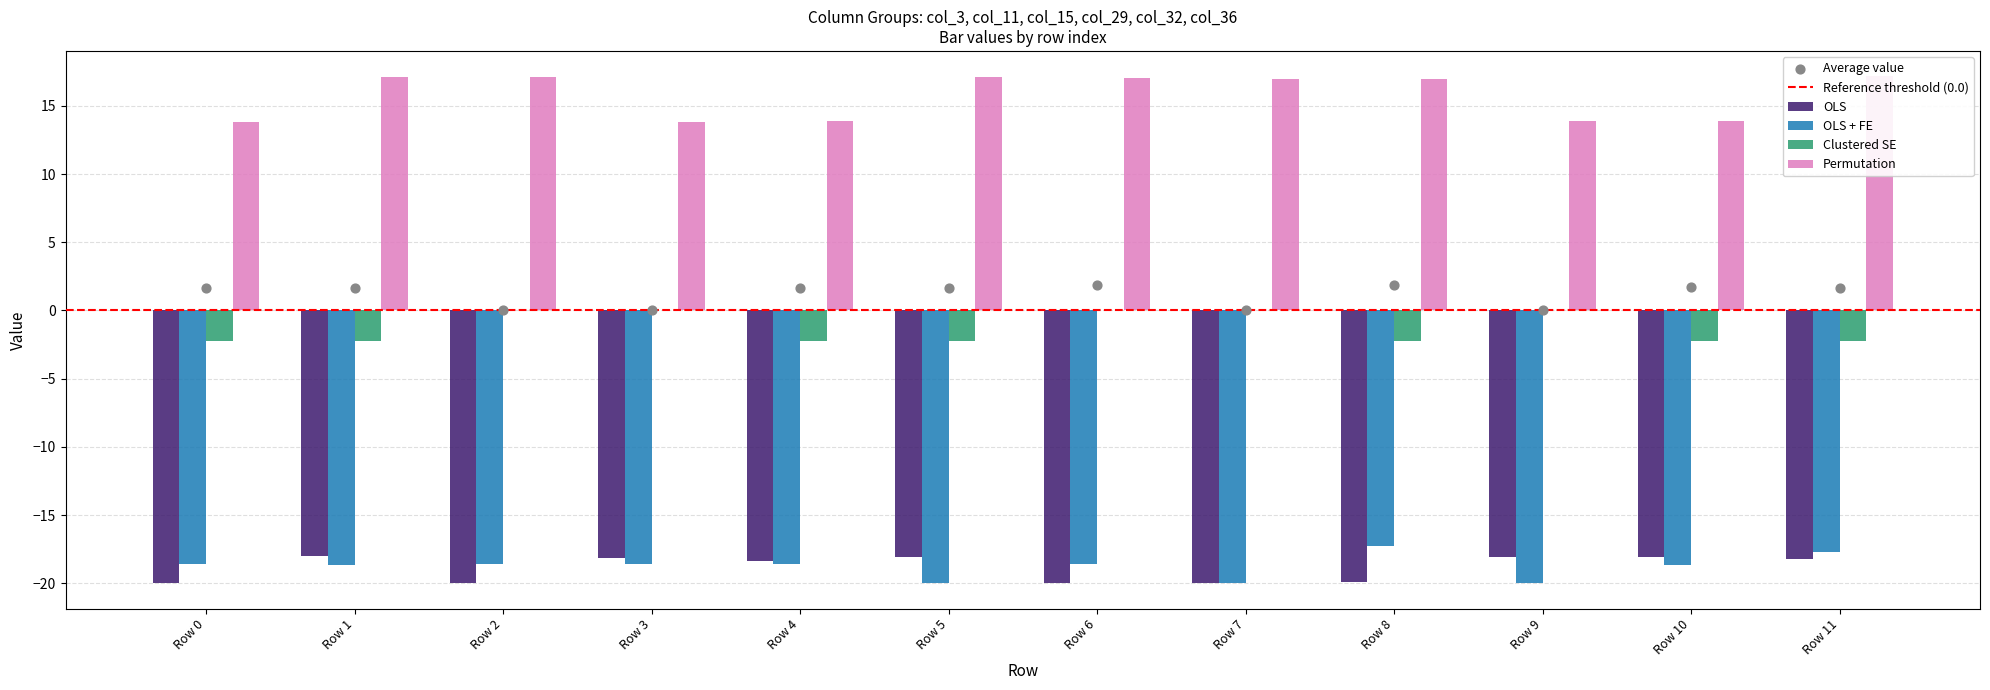

What is the total value across all series at Row 3?

-22.9